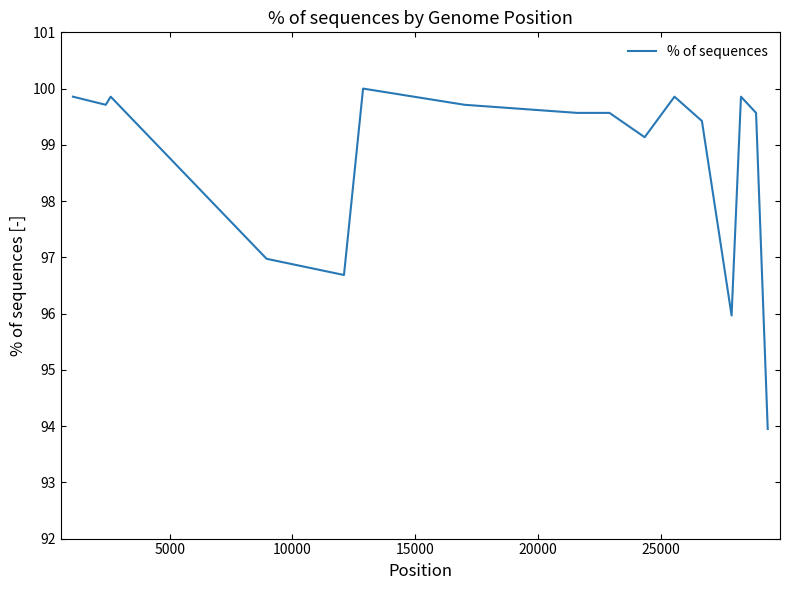

What is the maximum value shown in the chart?

100.0